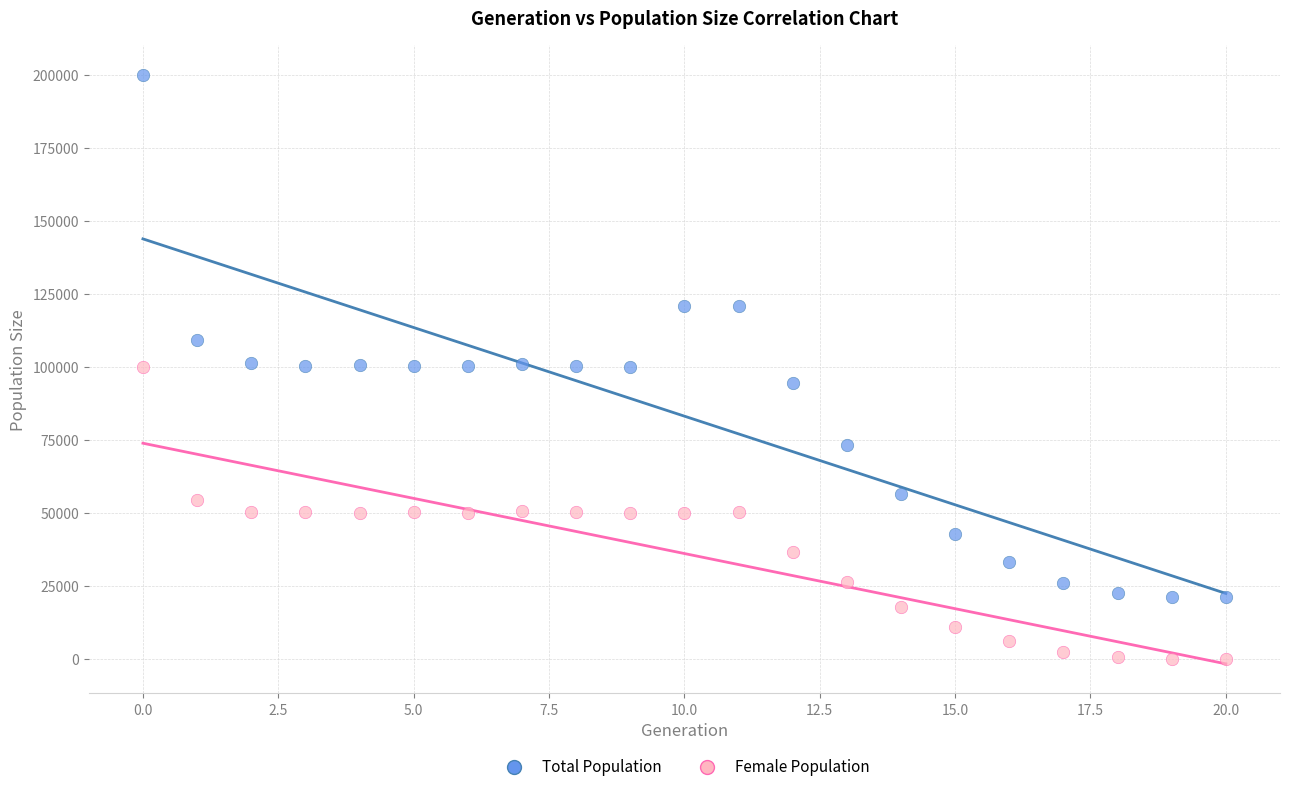

Across all data points, what is the range of Y values (max minus min)?

199932